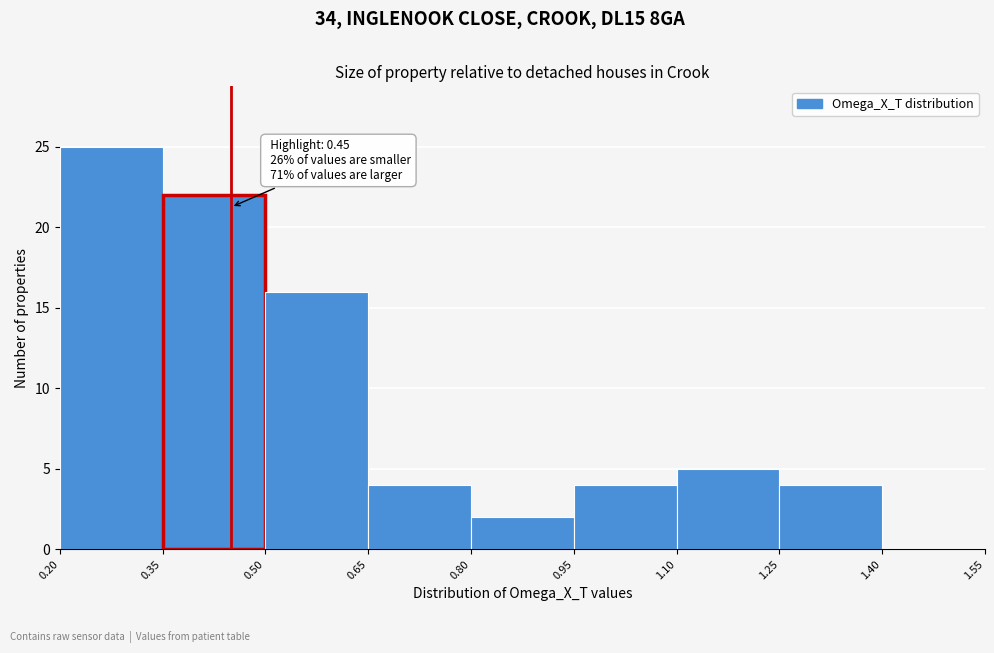

Which range on the x-axis has the tallest bar?

0.20 to 0.35